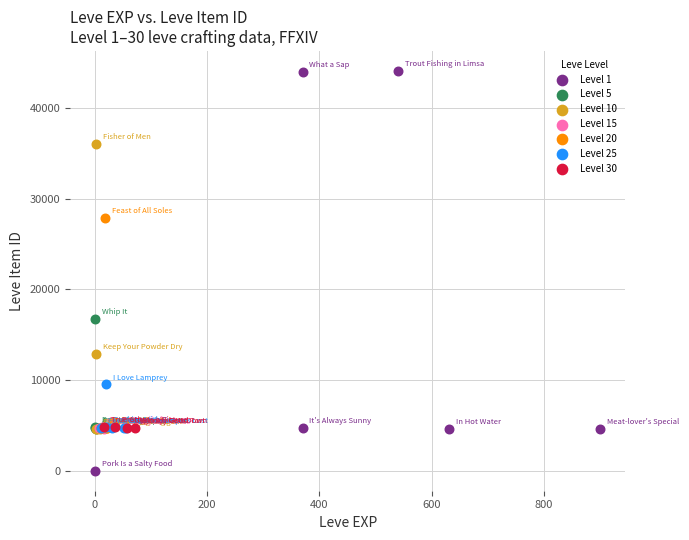

Which series contains the lowest Y value?

Level 1